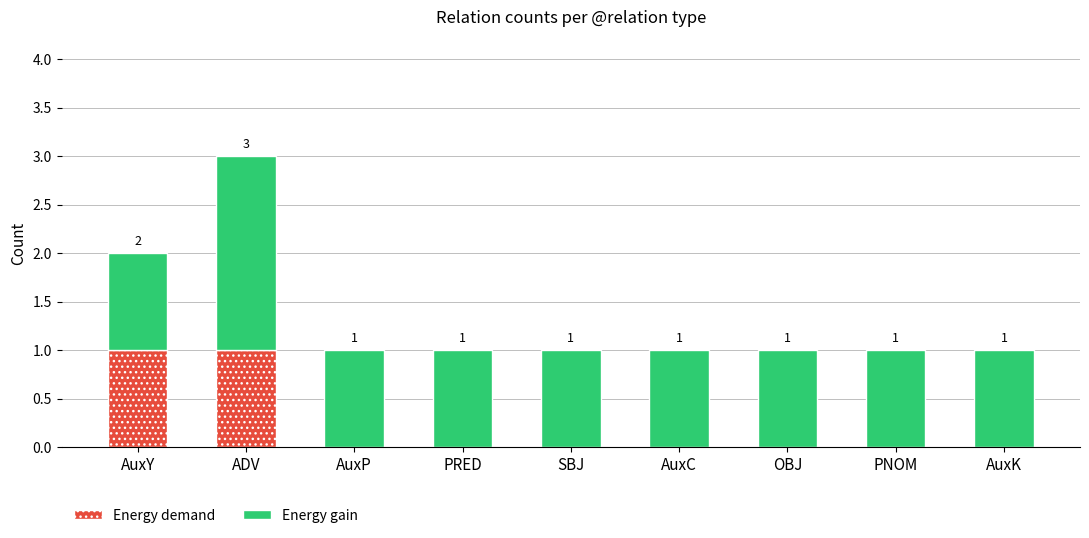

The value of Energy demand at AuxK is 0. True or false?

True